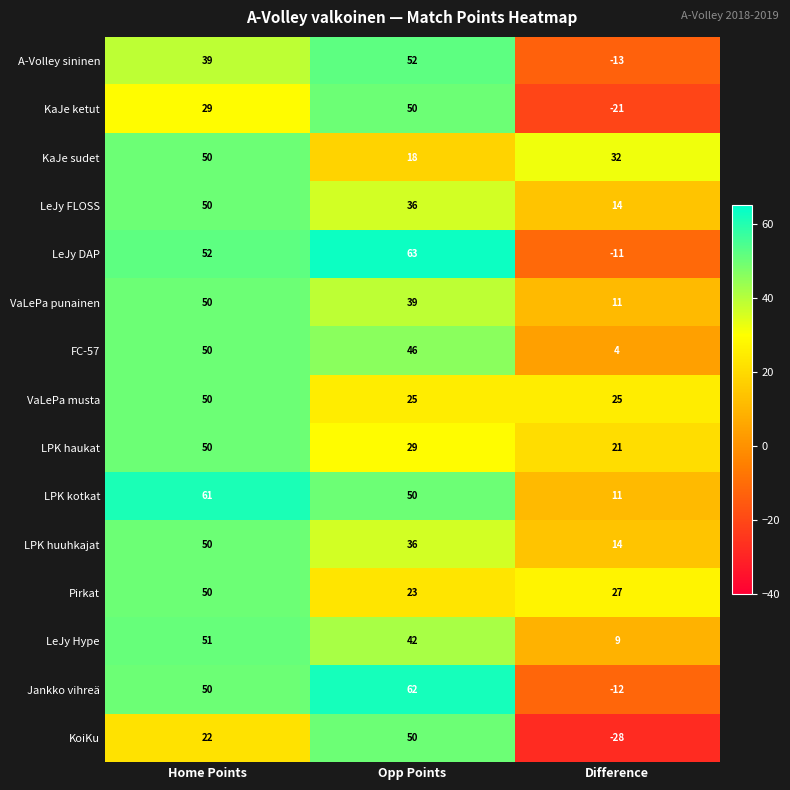

List the labels in order of KaJe ketut value, largest first.

Opp Points, Home Points, Difference